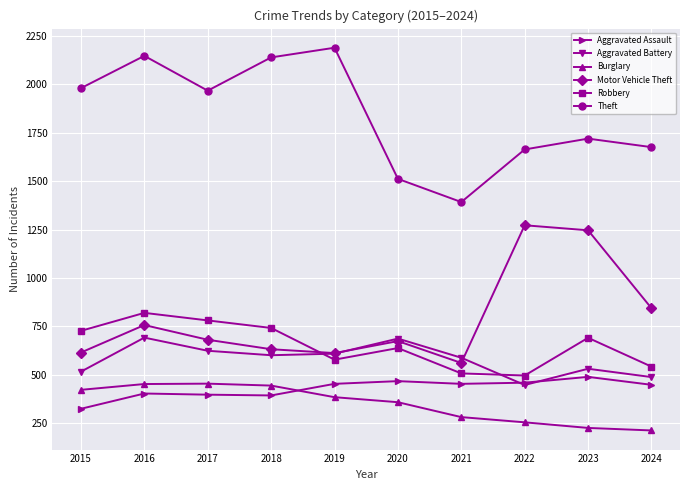

At 2021, list the series in order from smallest to largest.

Burglary, Aggravated Assault, Robbery, Motor Vehicle Theft, Aggravated Battery, Theft